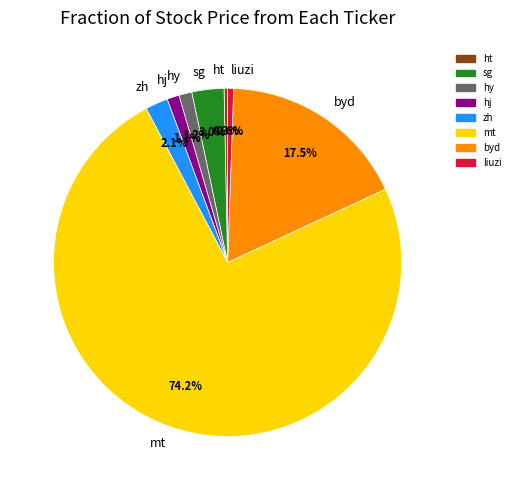

What percentage do byd and mt together represent?

91.7%